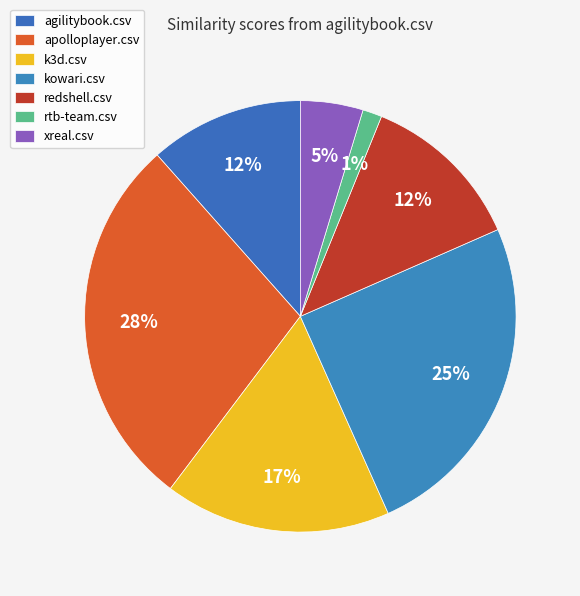

Combined, do kowari.csv and k3d.csv account for over 50%?

No